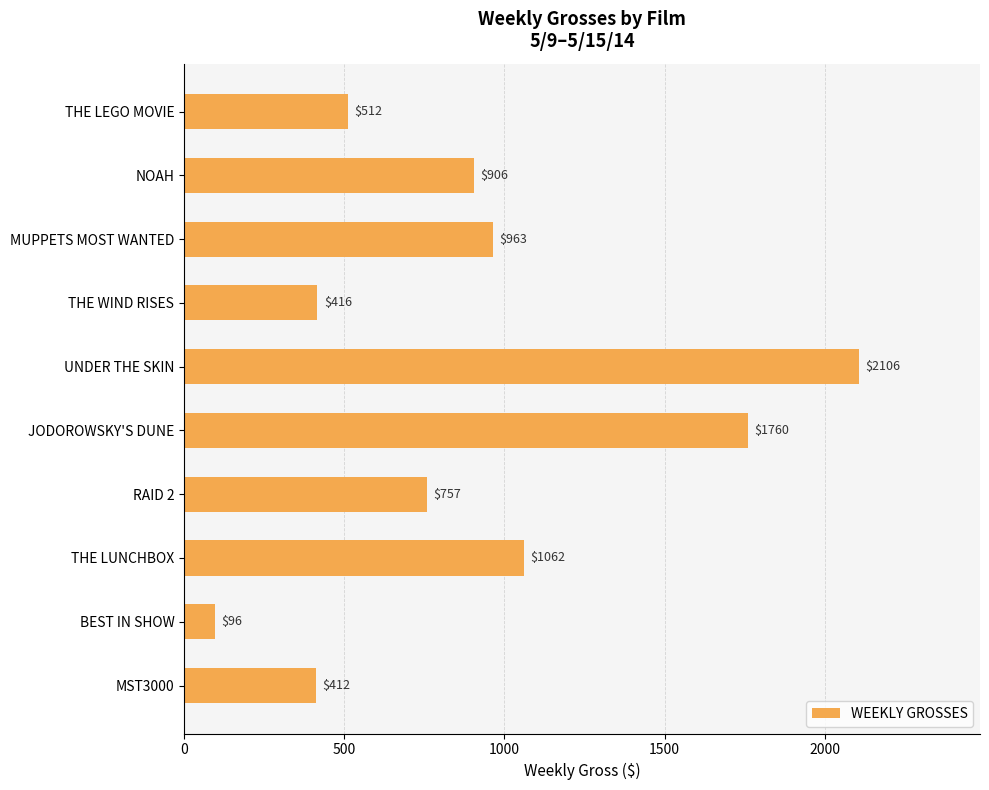

True or false: the data shows 1062 at THE LUNCHBOX.

True